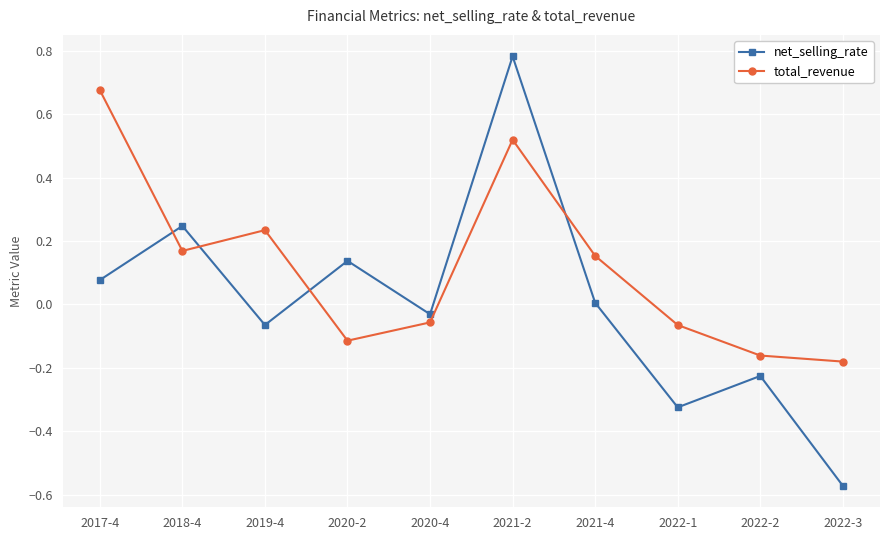

True or false: net_selling_rate has a value of -0.2 at 2022-3.

False